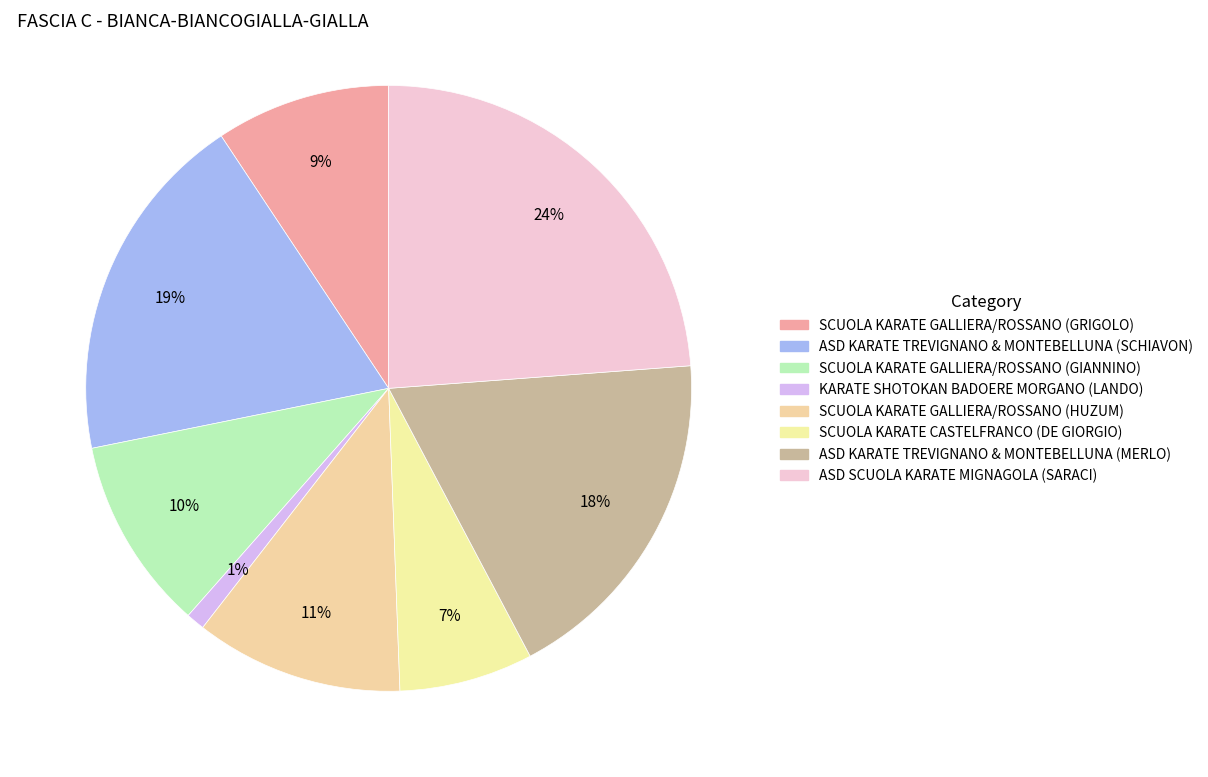

How many slices are in this pie chart?

8